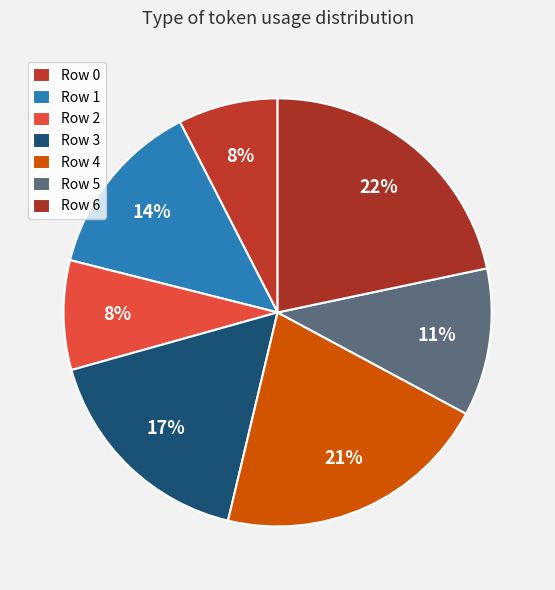

Approximately how many times larger is the value at Row 6 compared to Row 1?

1.6